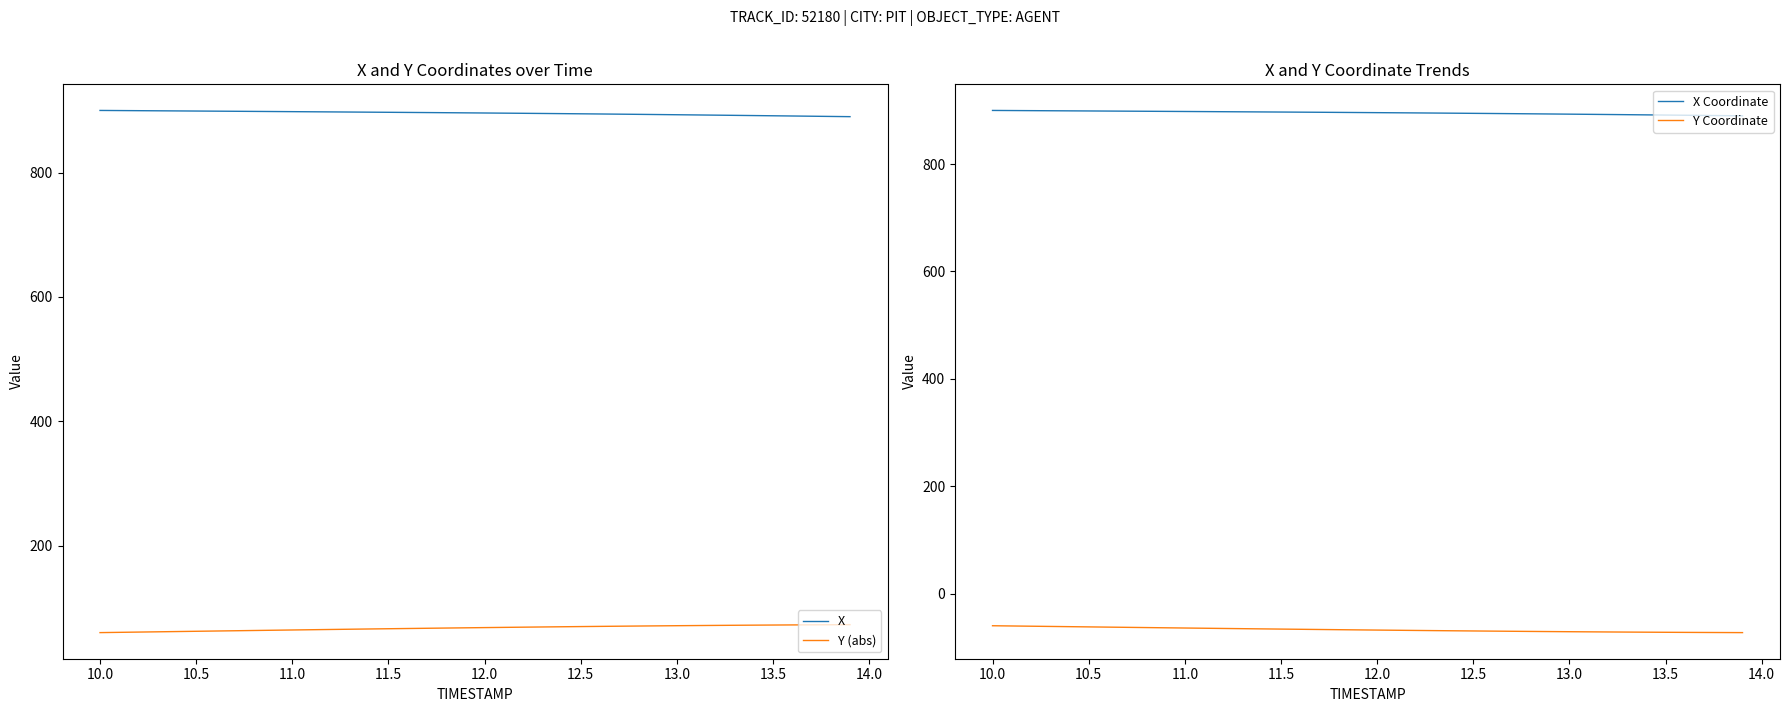

How many lines are shown in the chart?

4